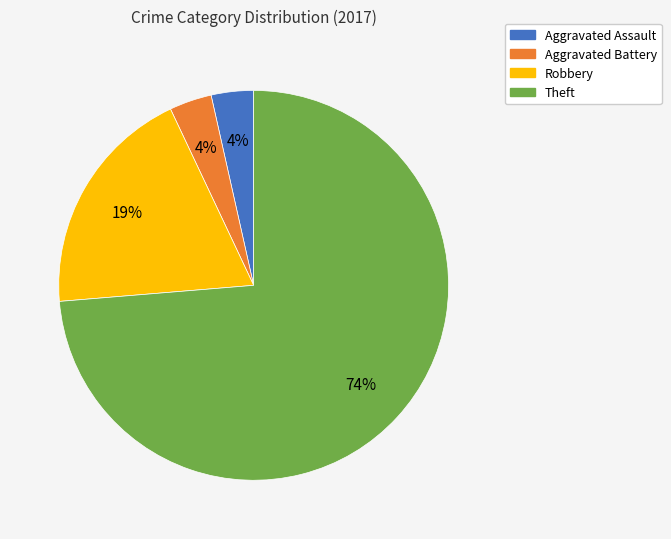

Does Aggravated Assault represent more than half of the total?

No